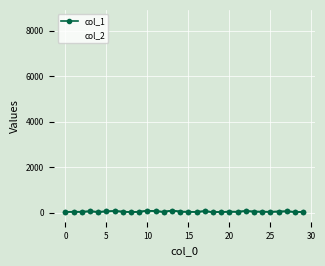

At how many categories does at least one series exceed 207?

30